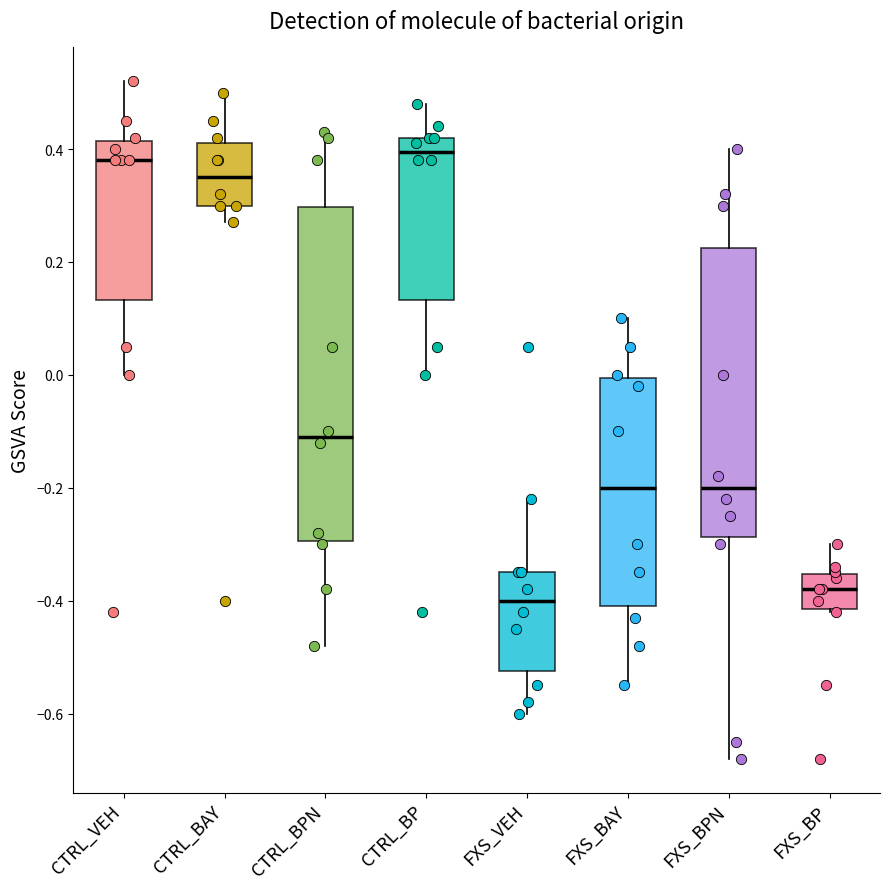

Which box's median line is the lowest?

FXS_VEH